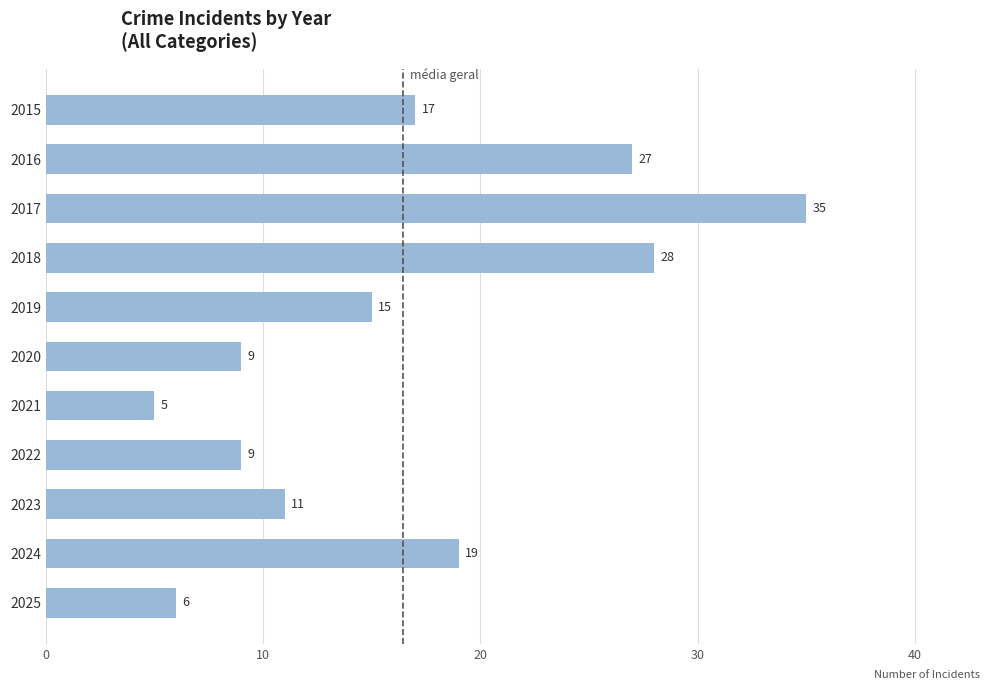

What is the minimum value shown in the chart?

5